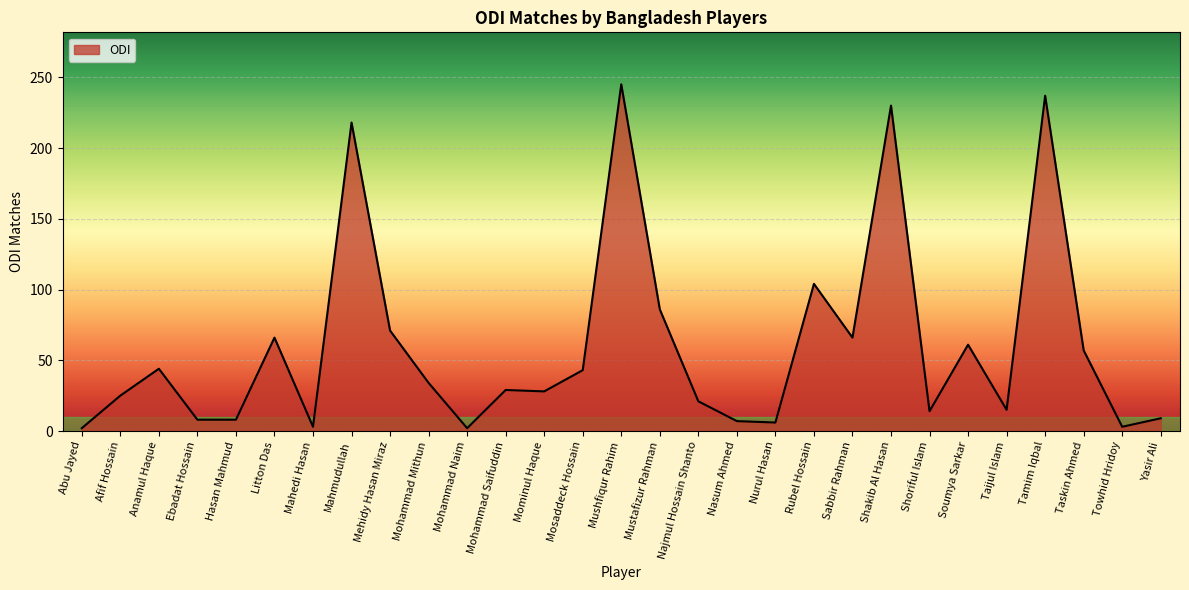

The value at Mosaddeck Hossain is 43. True or false?

True